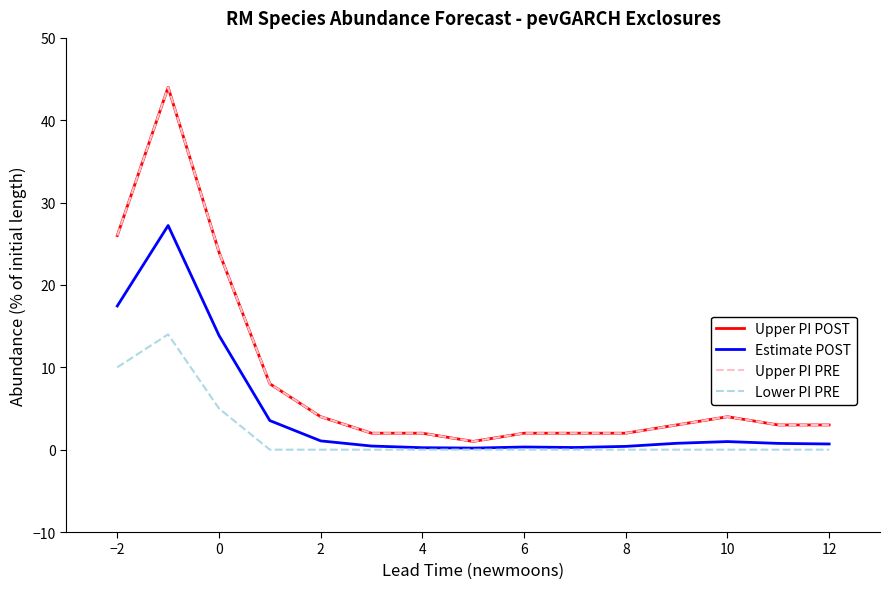

True or false: Upper PI PRE and Estimate POST intersect in this chart.

False